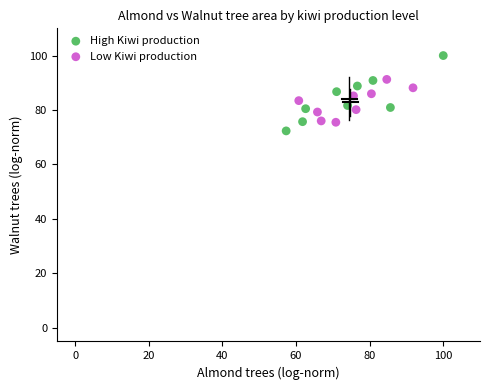

Which series has the widest spread of Y values?

High Kiwi production